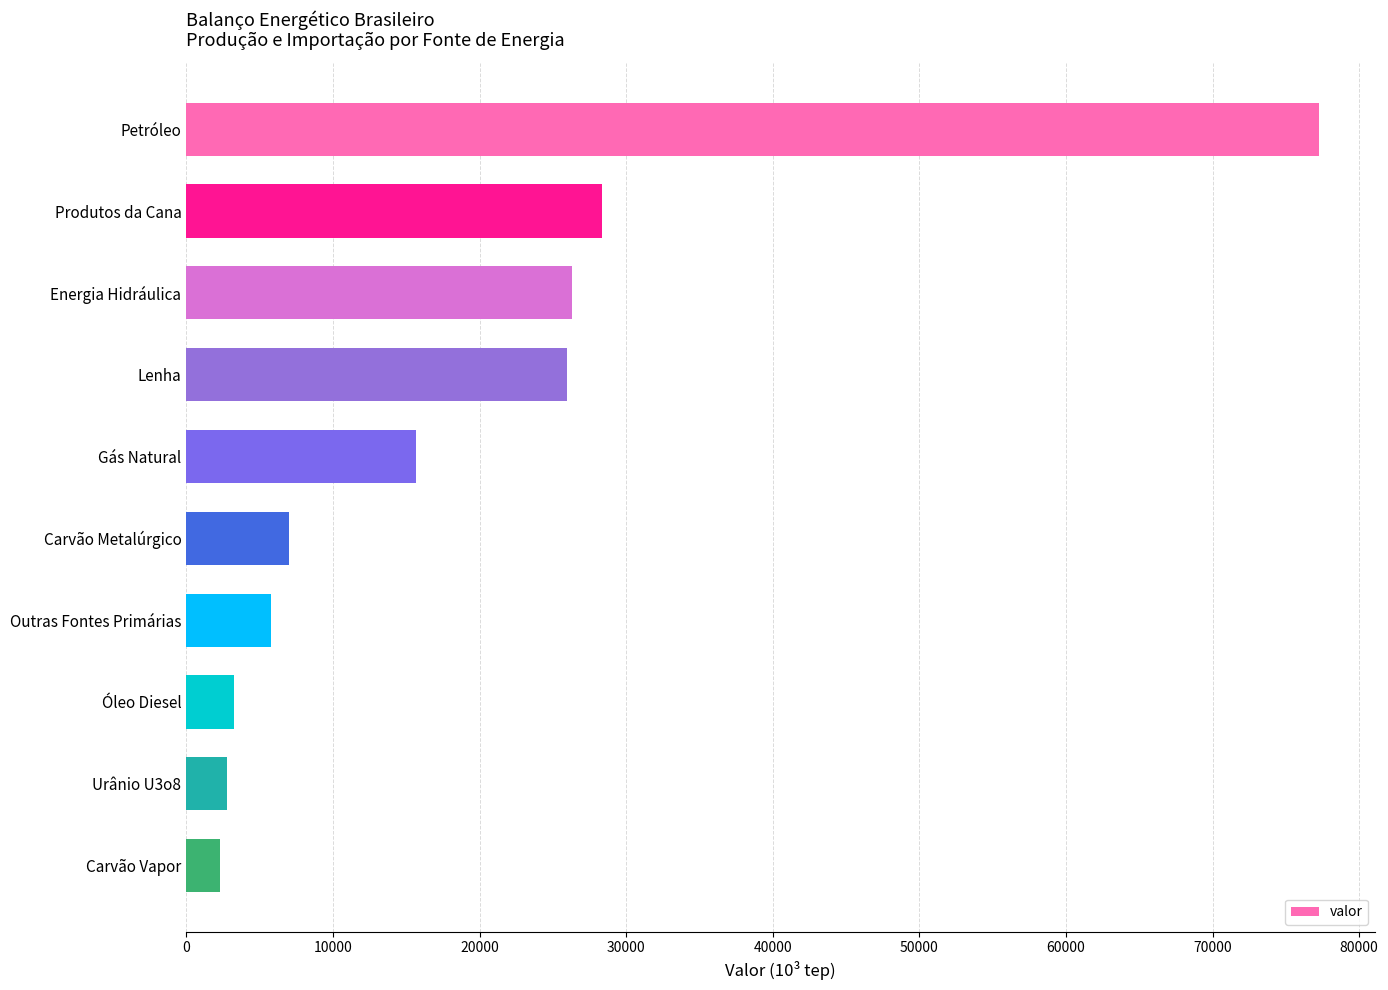

Is it true that the value at Carvão Vapor is 2276.0?

True